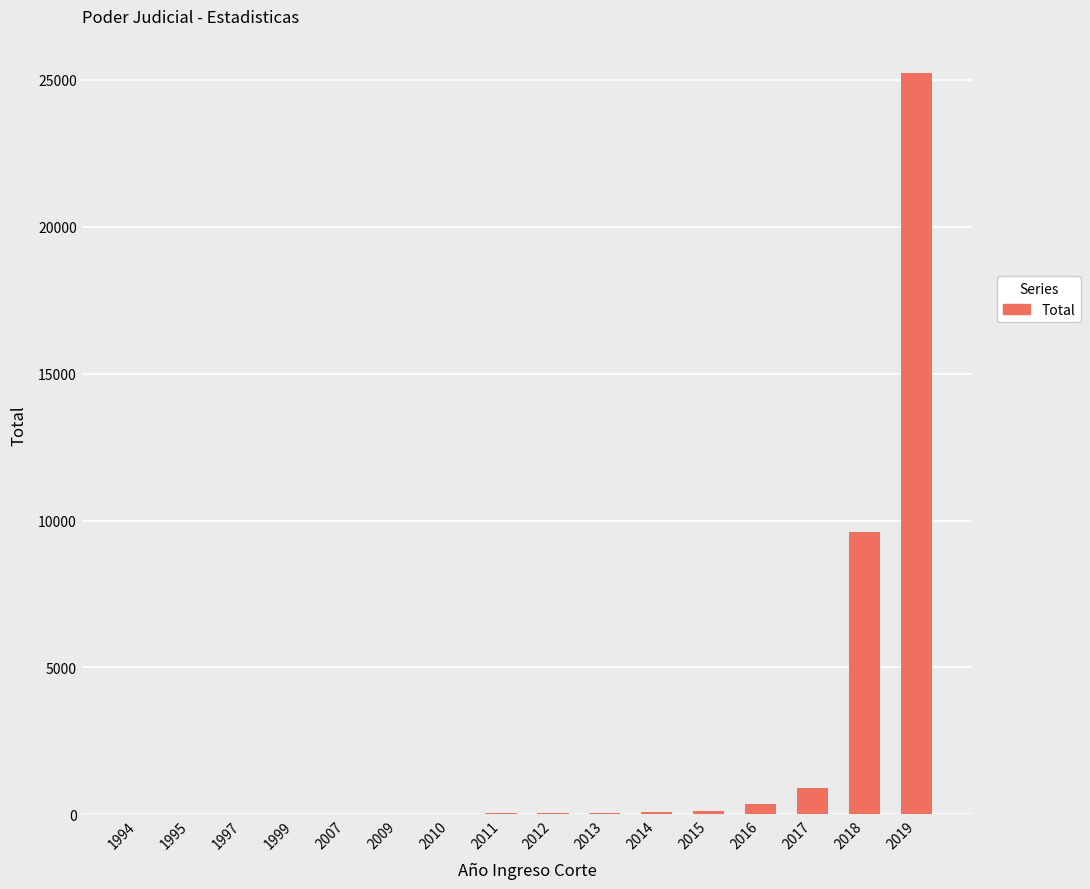

How many series are shown in this chart?

1